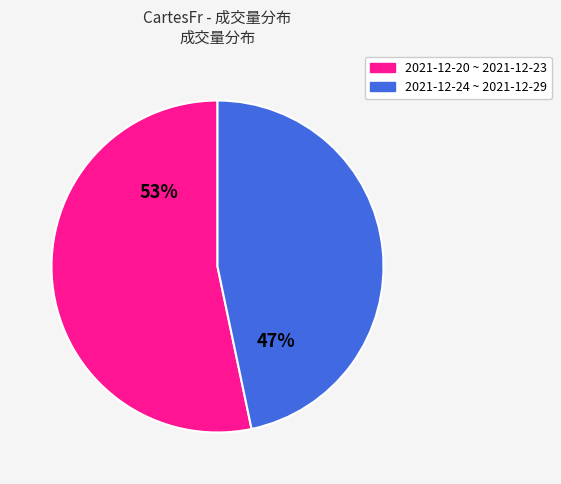

Is there any slice that represents more than half of the pie?

Yes